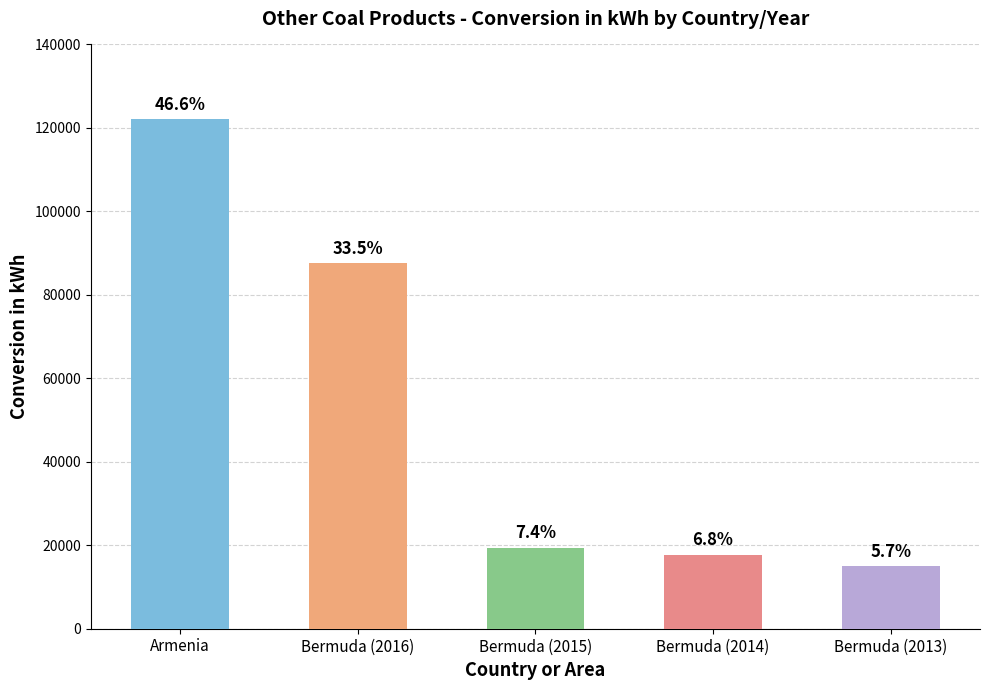

What is the minimum value shown in the chart?

14985